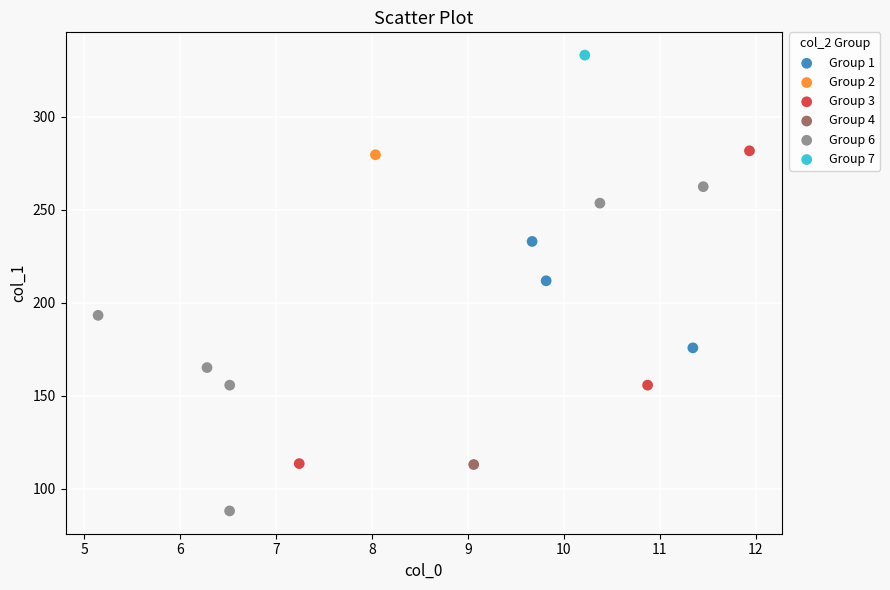

Which series contains the highest Y value?

Group 7